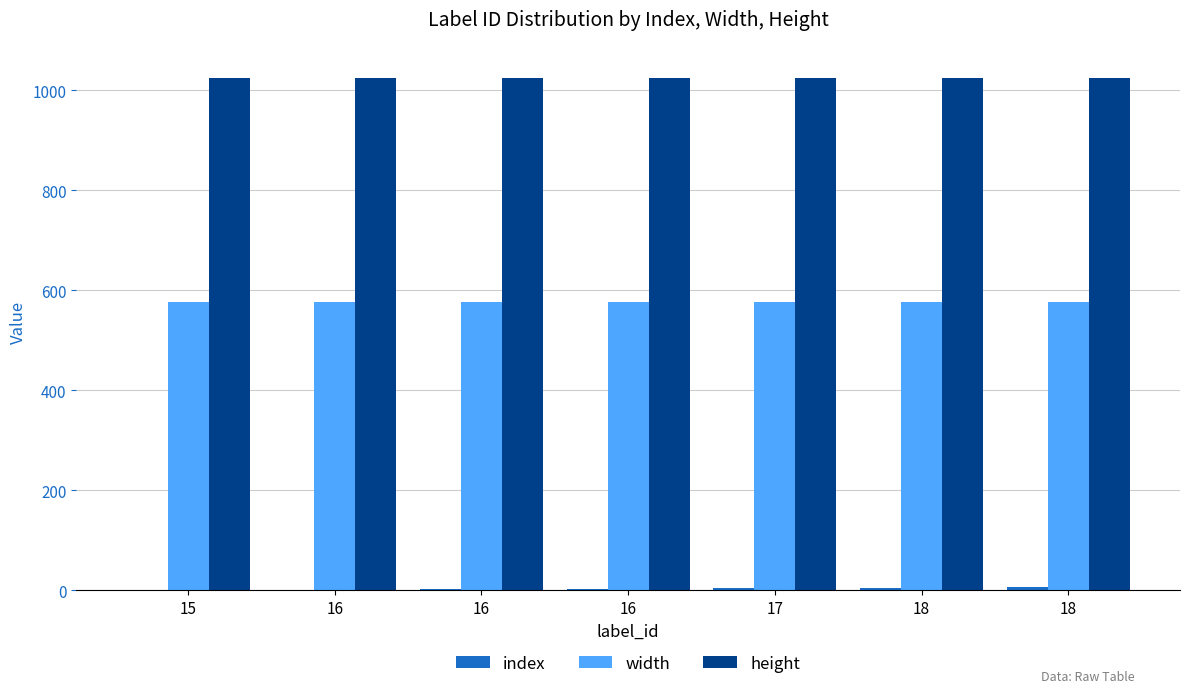

Which series has the largest total across all categories?

height